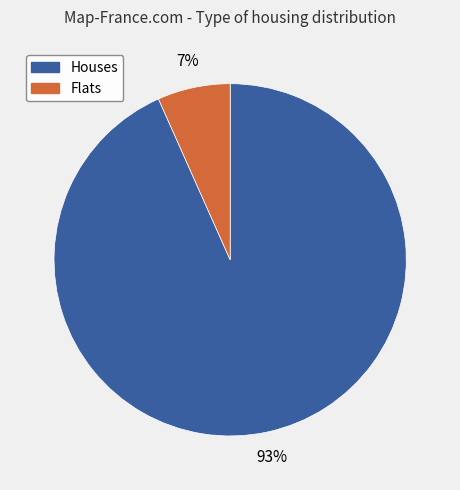

Between Flats and Houses, which is larger?

Houses